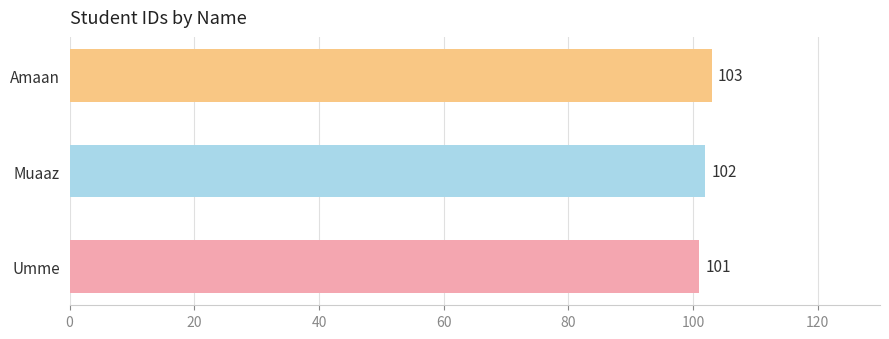

What is the smallest value displayed?

101